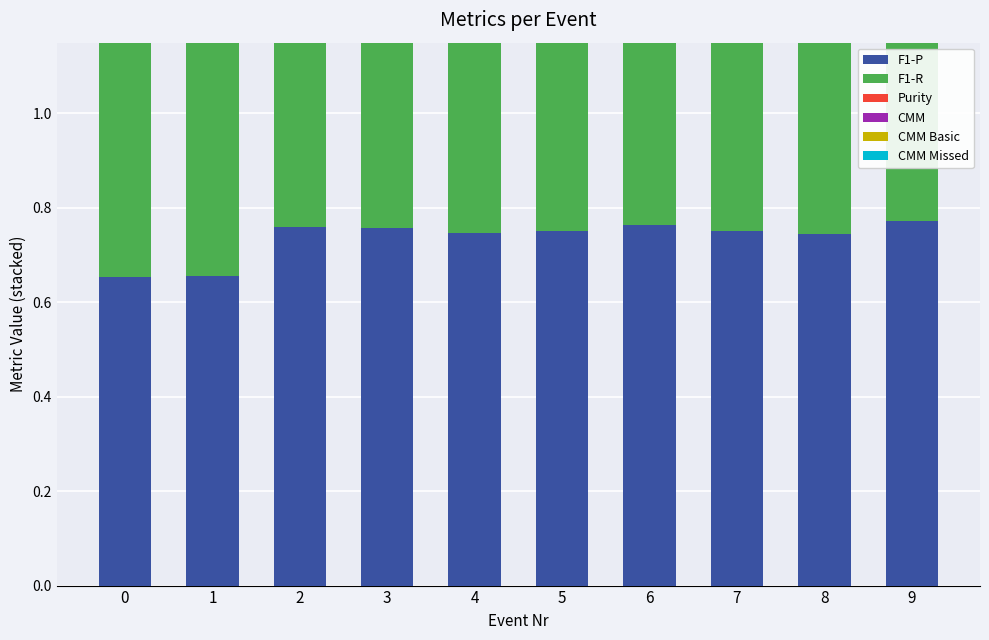

The value of F1-P at 8 is 0.3. True or false?

False